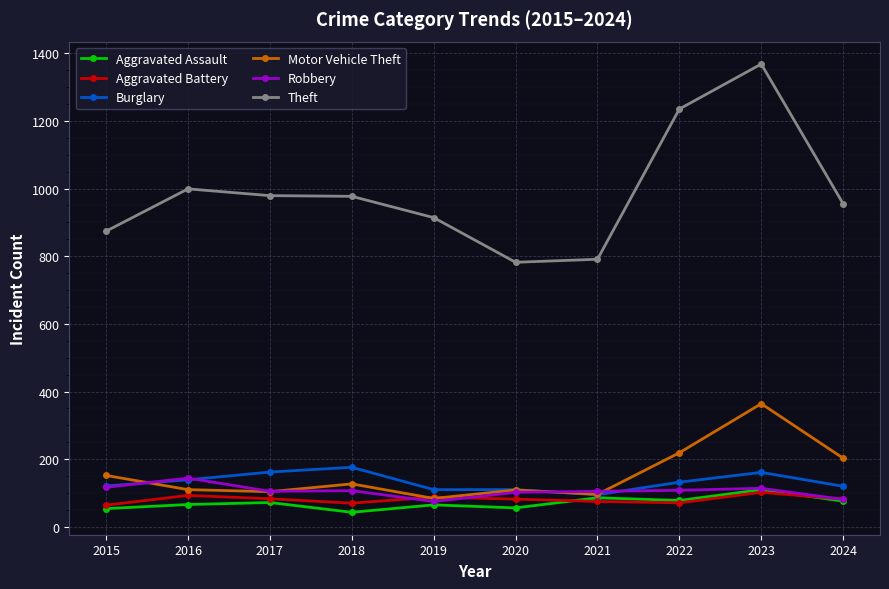

What are all the series names shown in the legend?

Aggravated Assault, Aggravated Battery, Burglary, Motor Vehicle Theft, Robbery, Theft